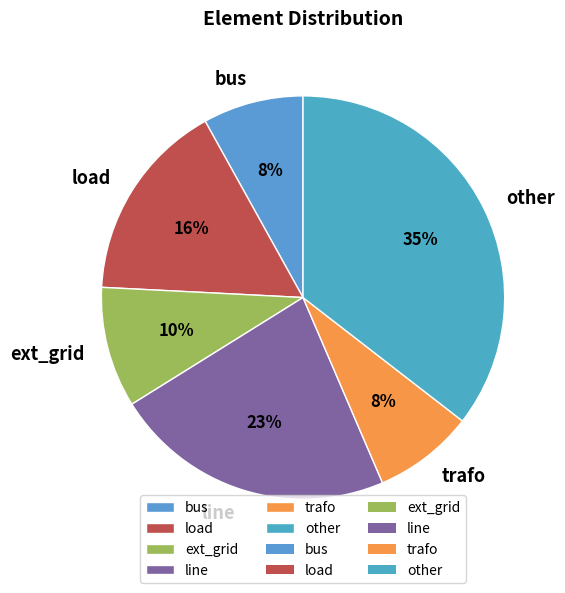

Combined, do bus and load account for over 50%?

No